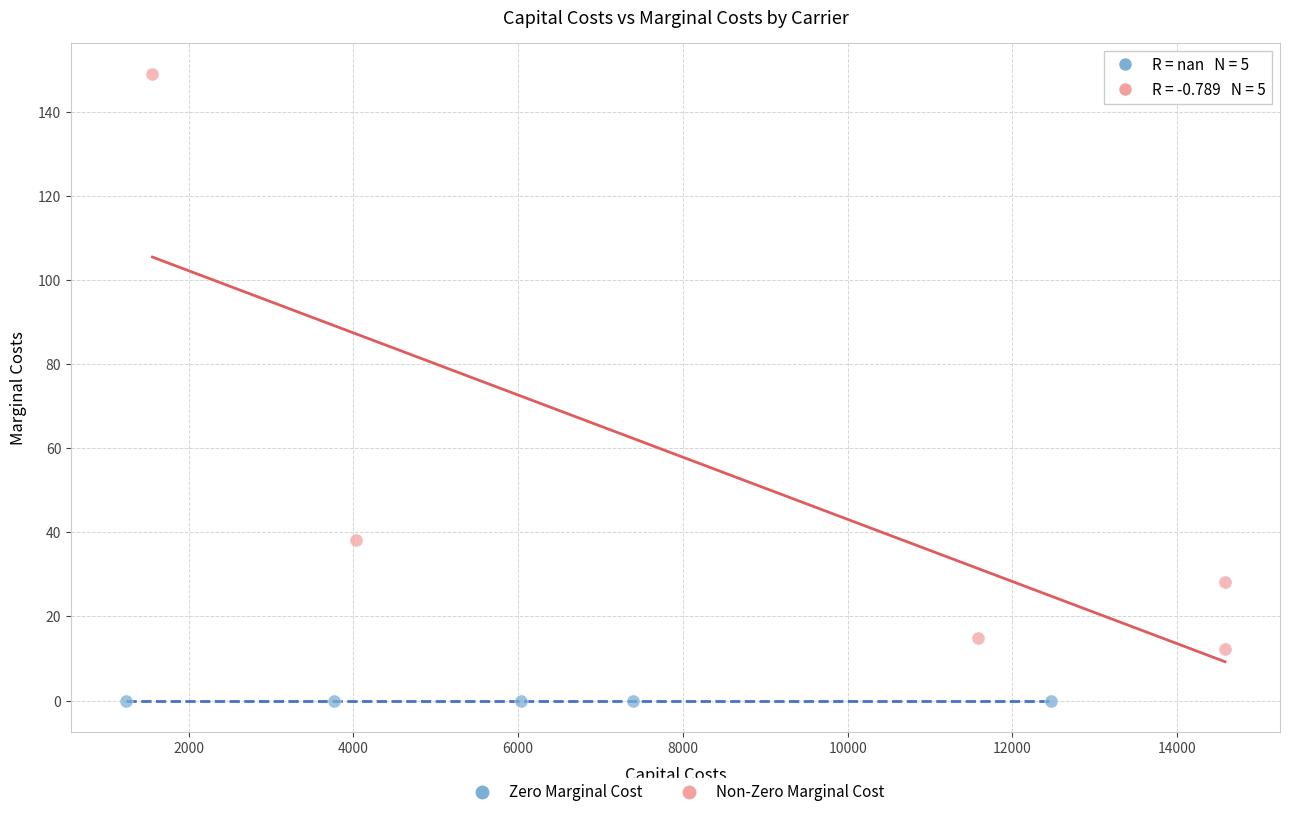

Which series contains the highest Y value?

Non-Zero Marginal Cost